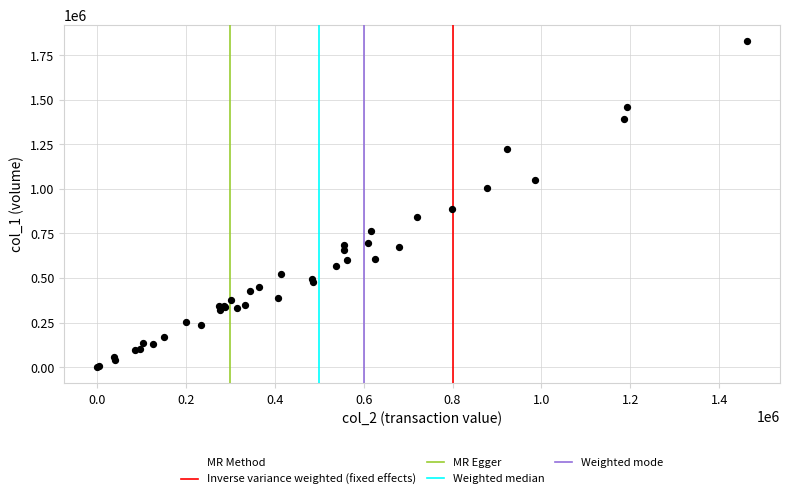

What Y value in the scatter plot is closest to 915000?

887000